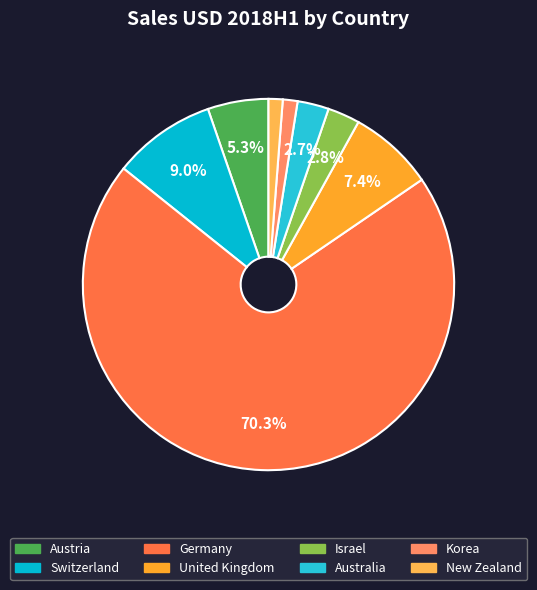

What percentage is the Austria slice, to the nearest percent?

5%